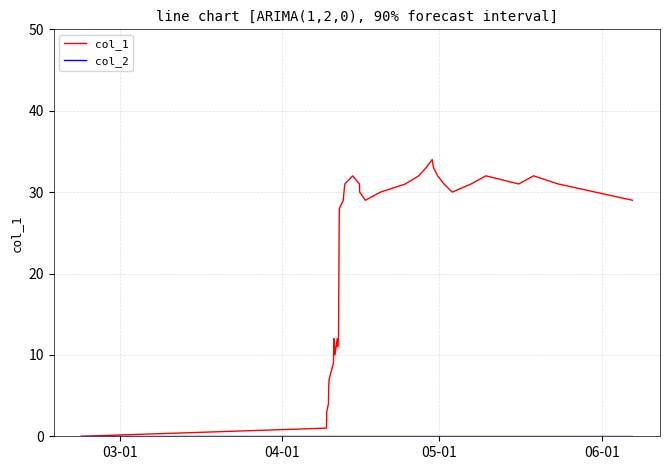

Which series has the widest spread of values?

col_1